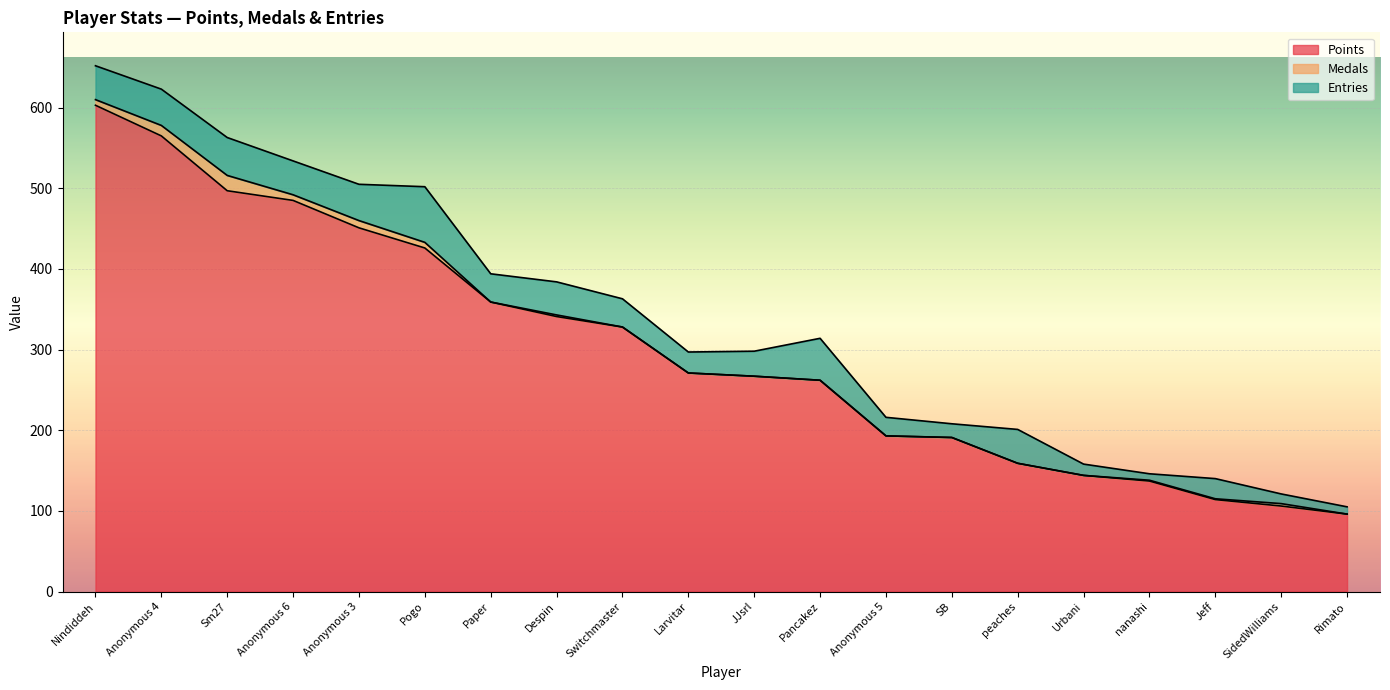

Rank the series by their maximum value, from highest to lowest.

Points, Entries, Medals